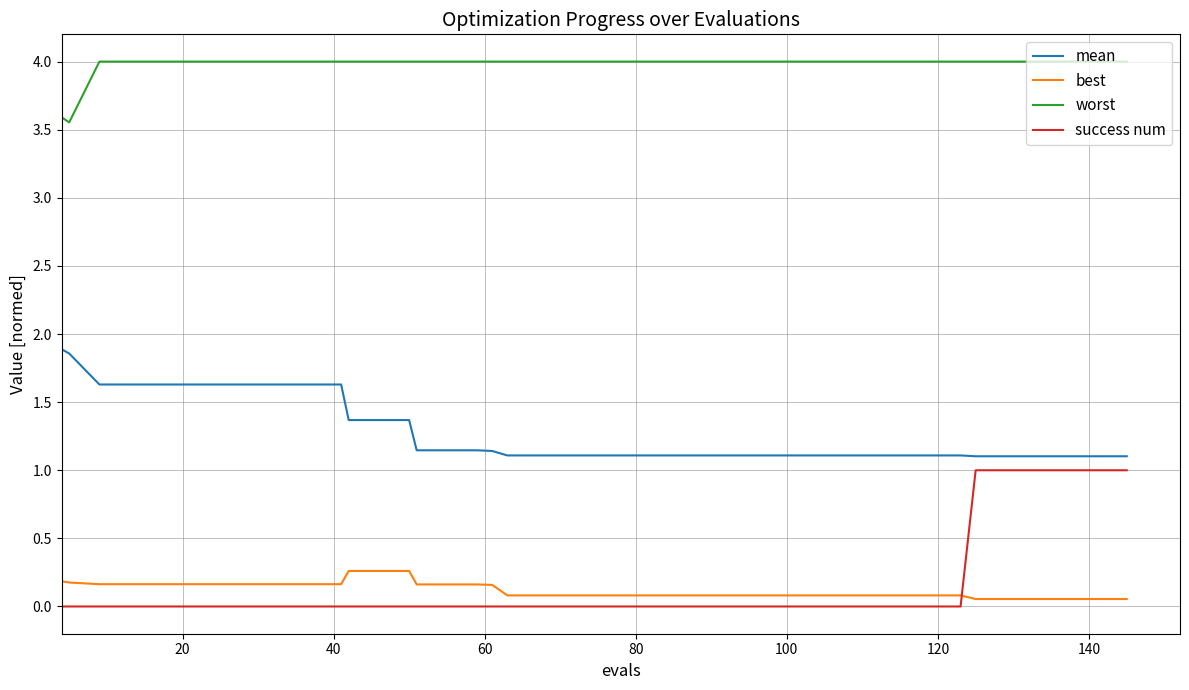

What is the difference between the maximum and minimum values in the success num series?

1.0